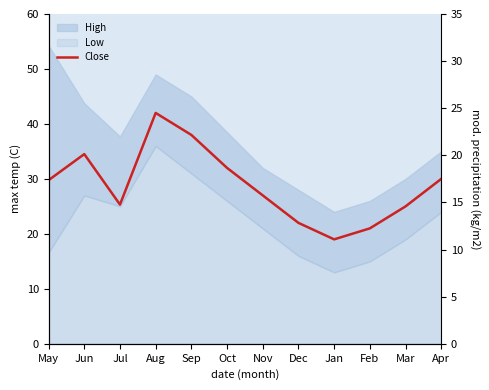

How many data points does each series have?

12